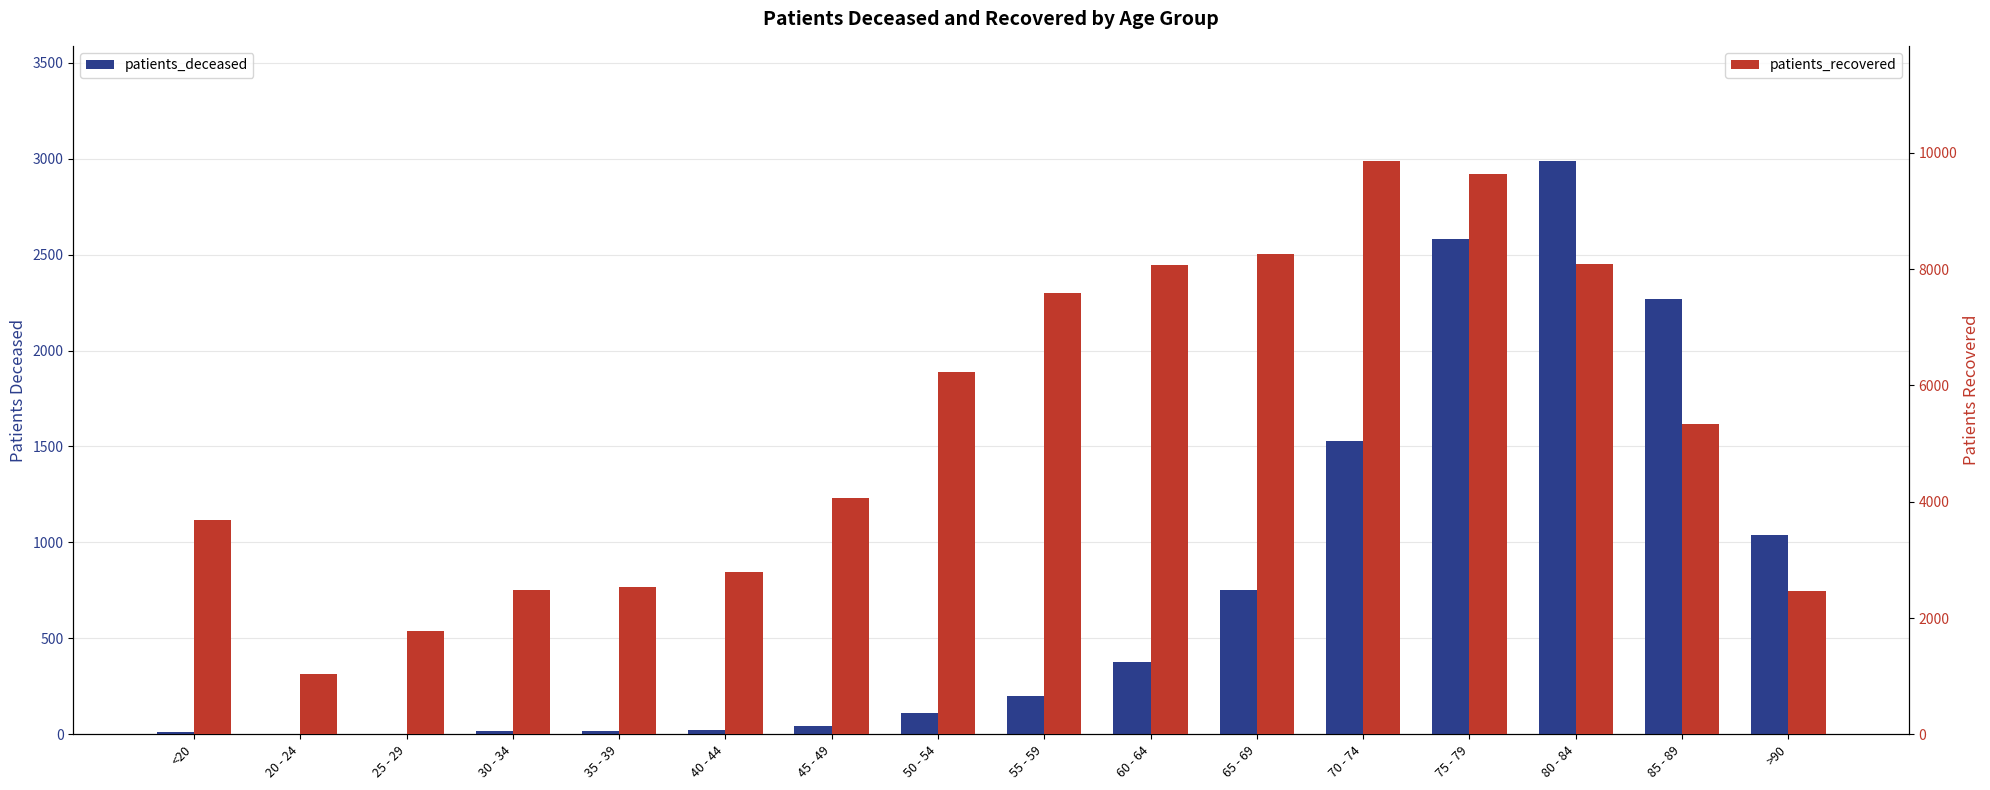

What is the label of the 3rd bar from the left?

25 - 29